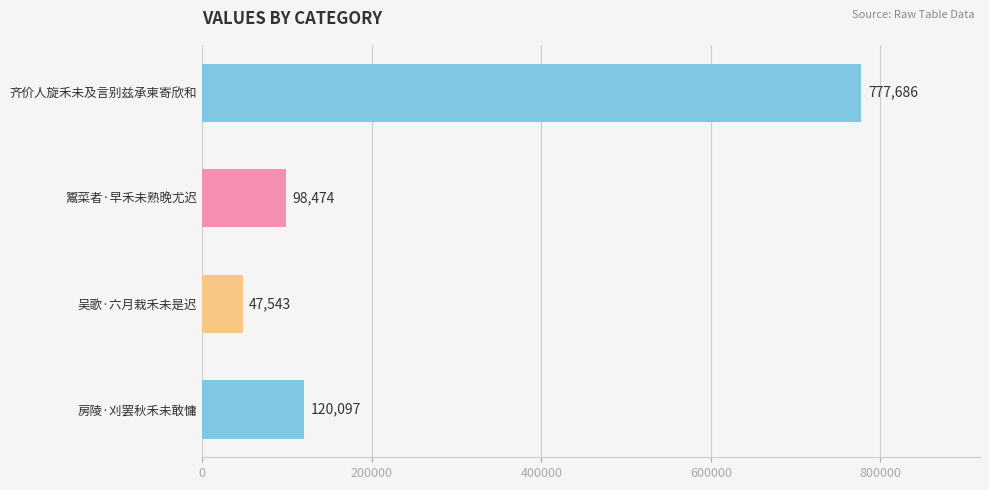

What is the ratio of the value at 房陵·刈罢秋禾未敢慵 to the value at 鬻菜者·早禾未熟晚尤迟?

1.2